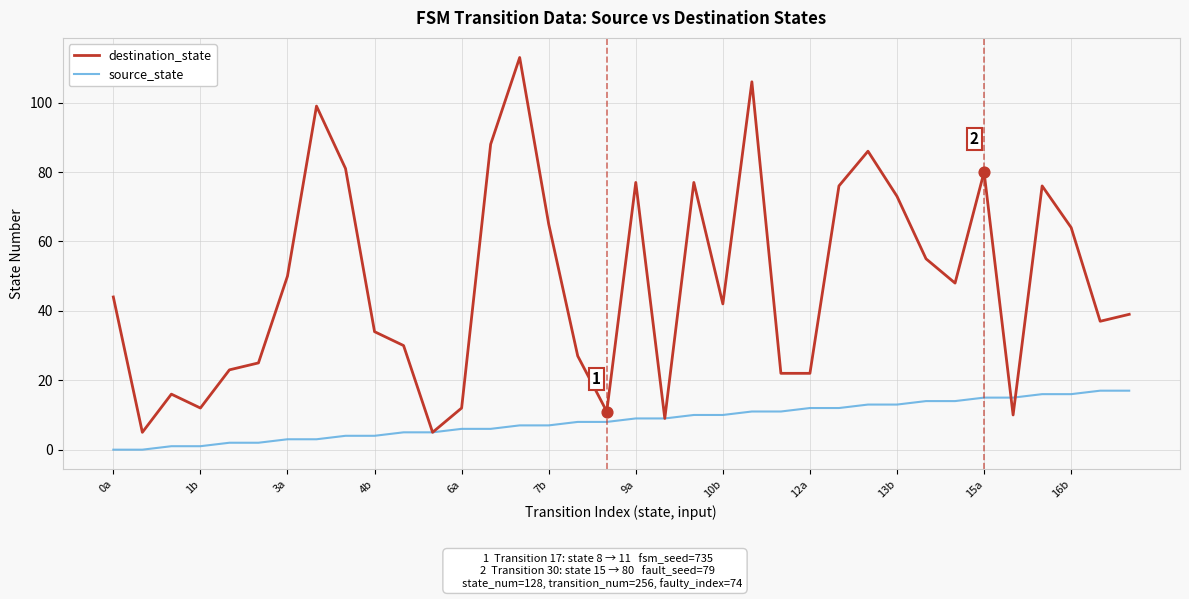

What are all the series names shown in the legend?

destination_state, source_state